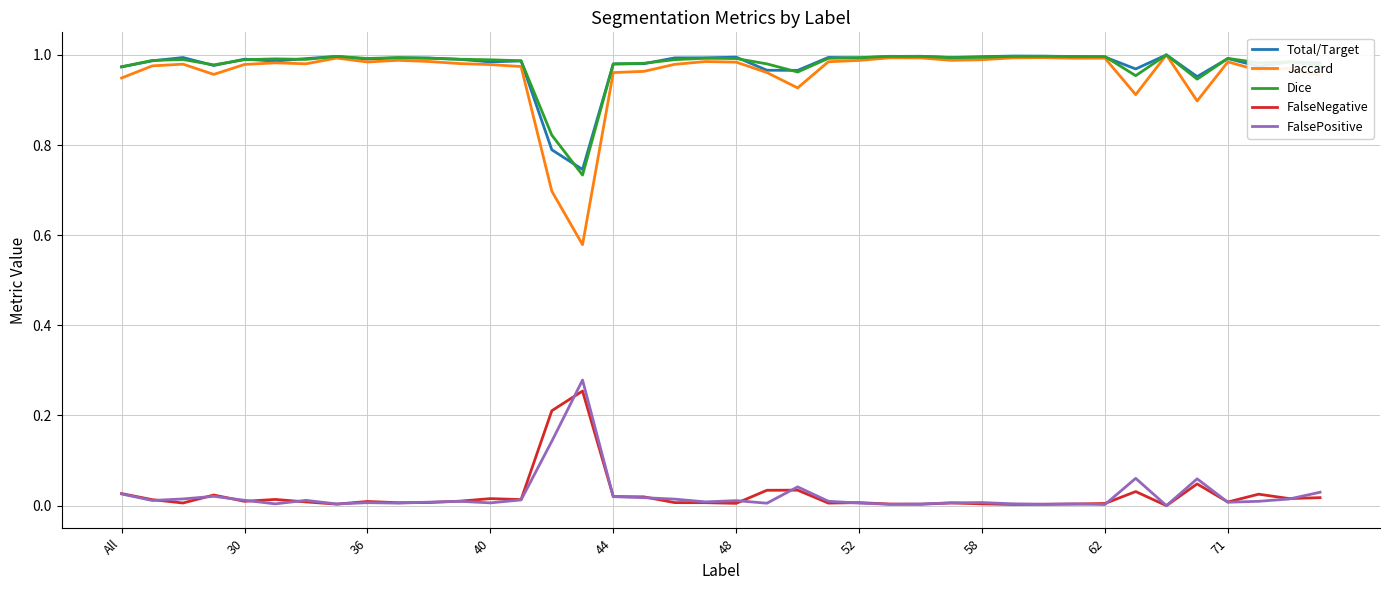

True or false: Total/Target and FalsePositive cross at least once.

False